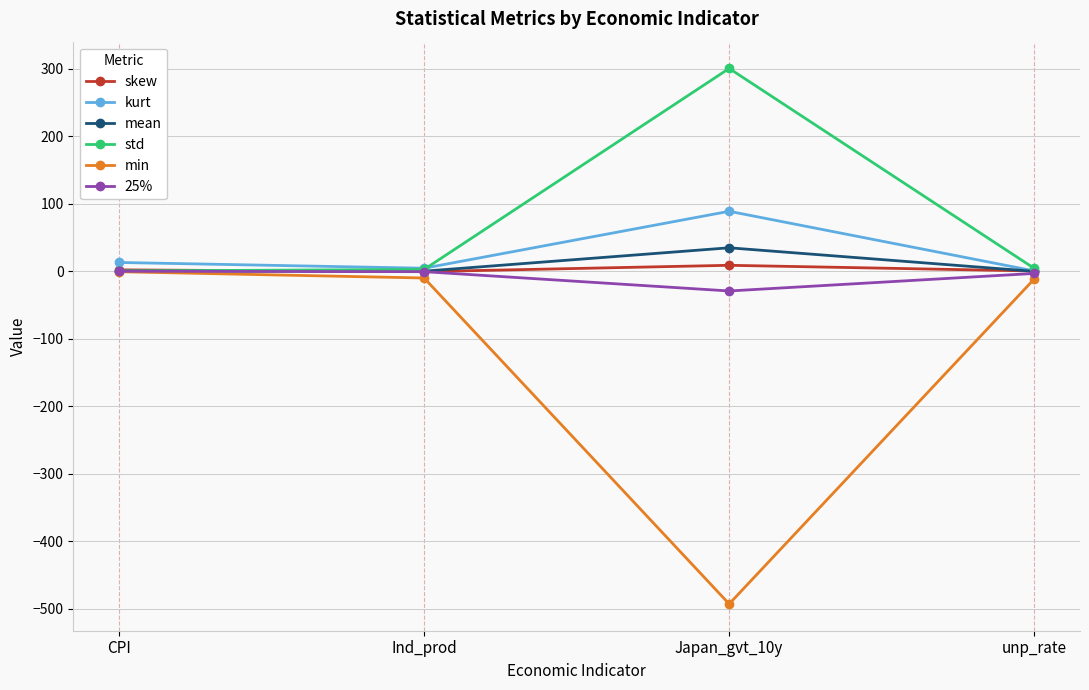

What is the label of the 2nd point from the right?

Japan_gvt_10y